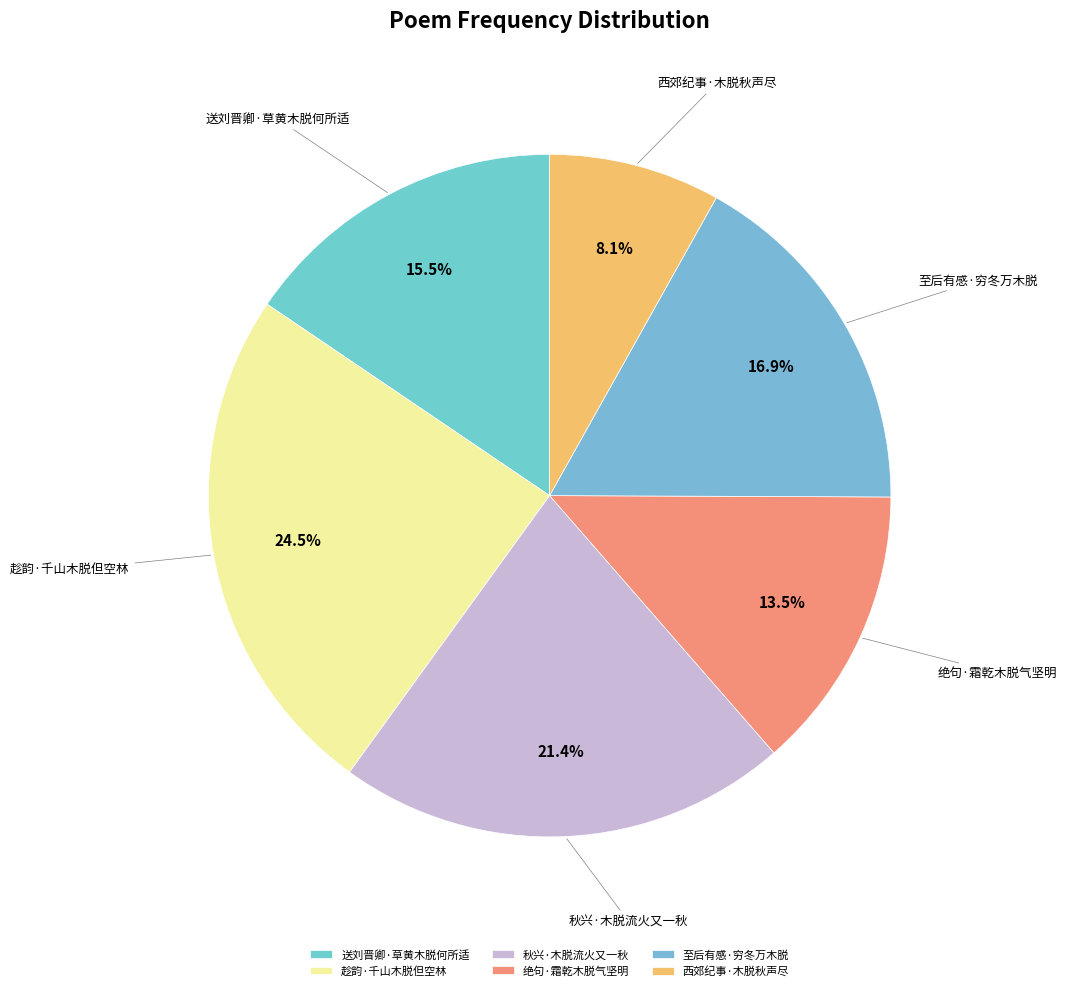

What is the ratio of the value at 绝句·霜乾木脱气坚明 to the value at 秋兴·木脱流火又一秋?

0.6